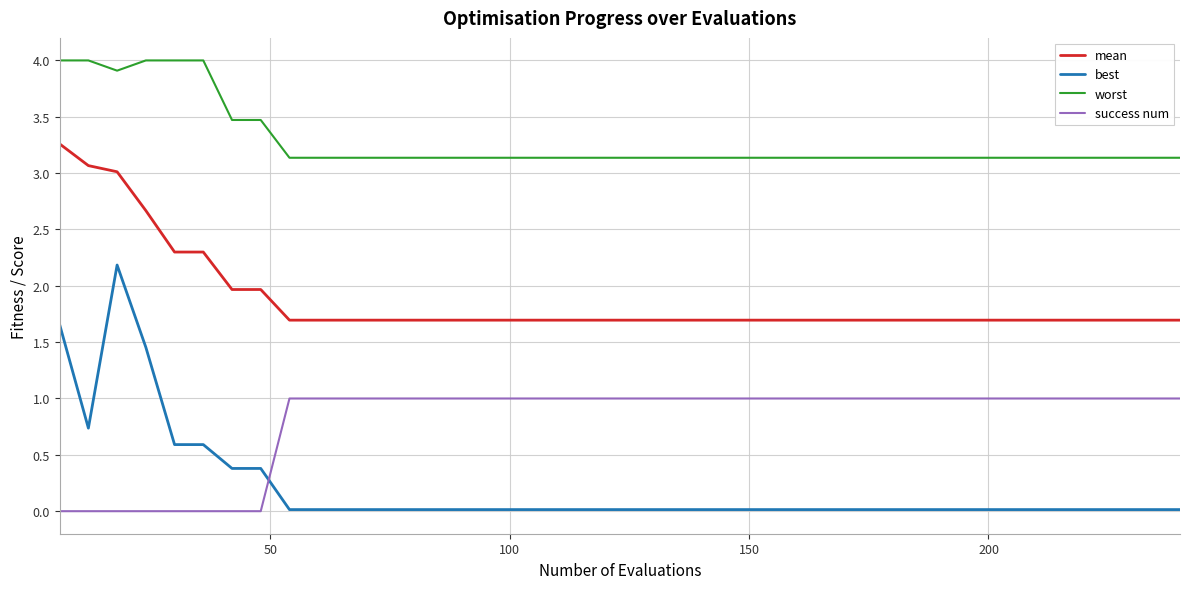

What is the difference between the maximum and minimum values in the success num series?

1.0